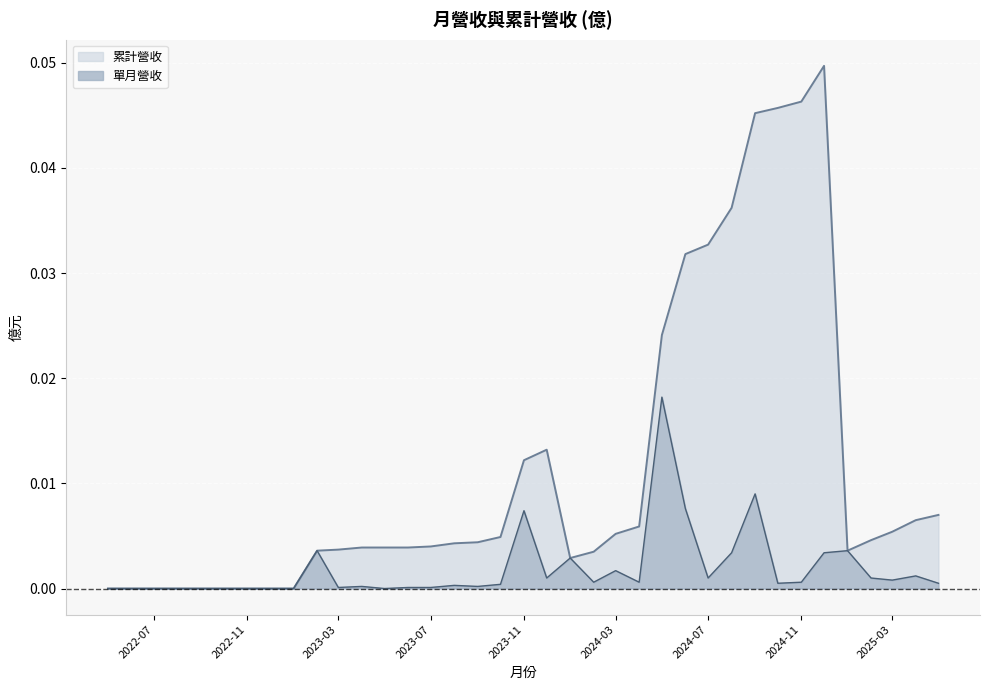

True or false: 單月營收 and 累計營收 cross at least once.

False